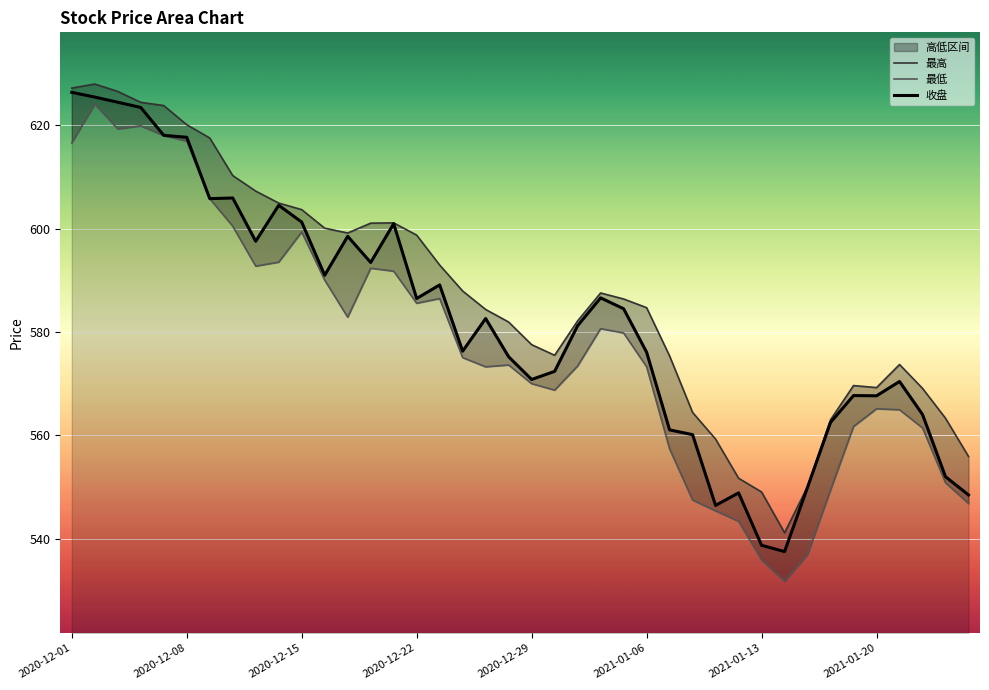

Where does the 最低 series first go above 575?

2020-12-01